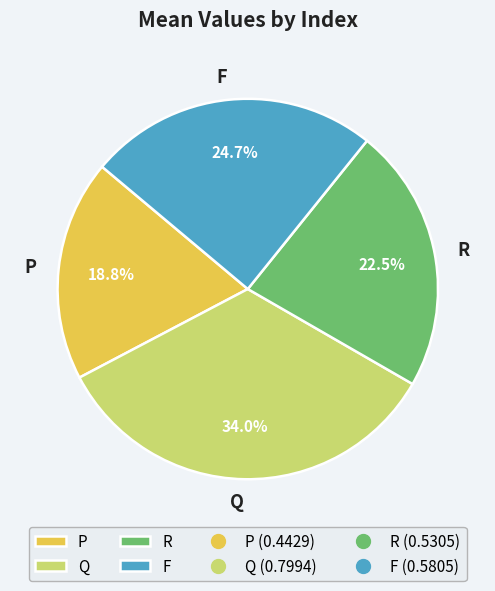

True or false: F accounts for 33% of the total.

False